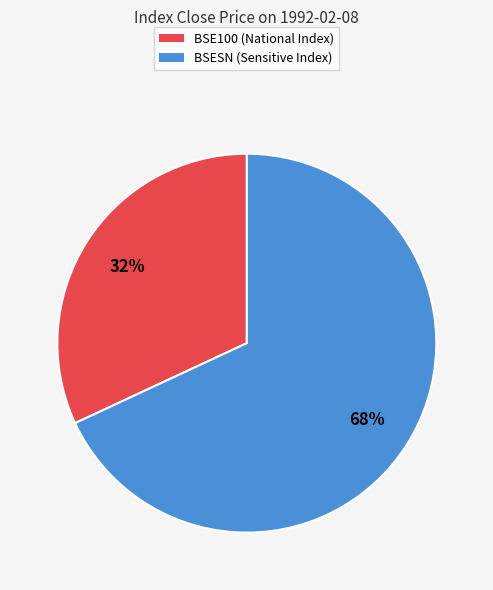

Is it true that BSE100 is 32% of the pie?

True